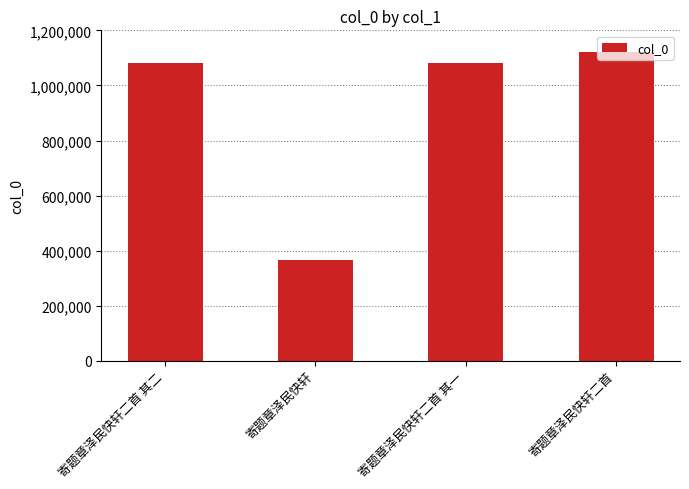

Count the number of data series in this chart.

1